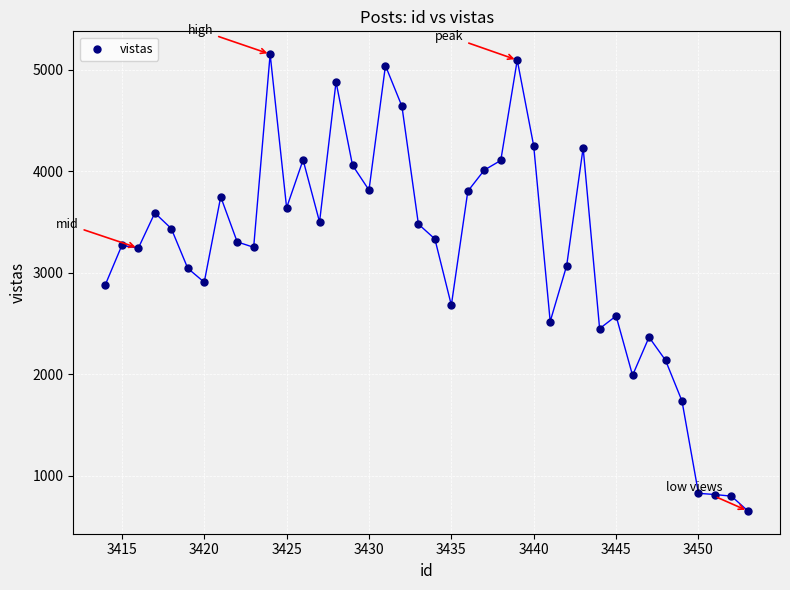

What is the range of Y values (max minus min)?

4496